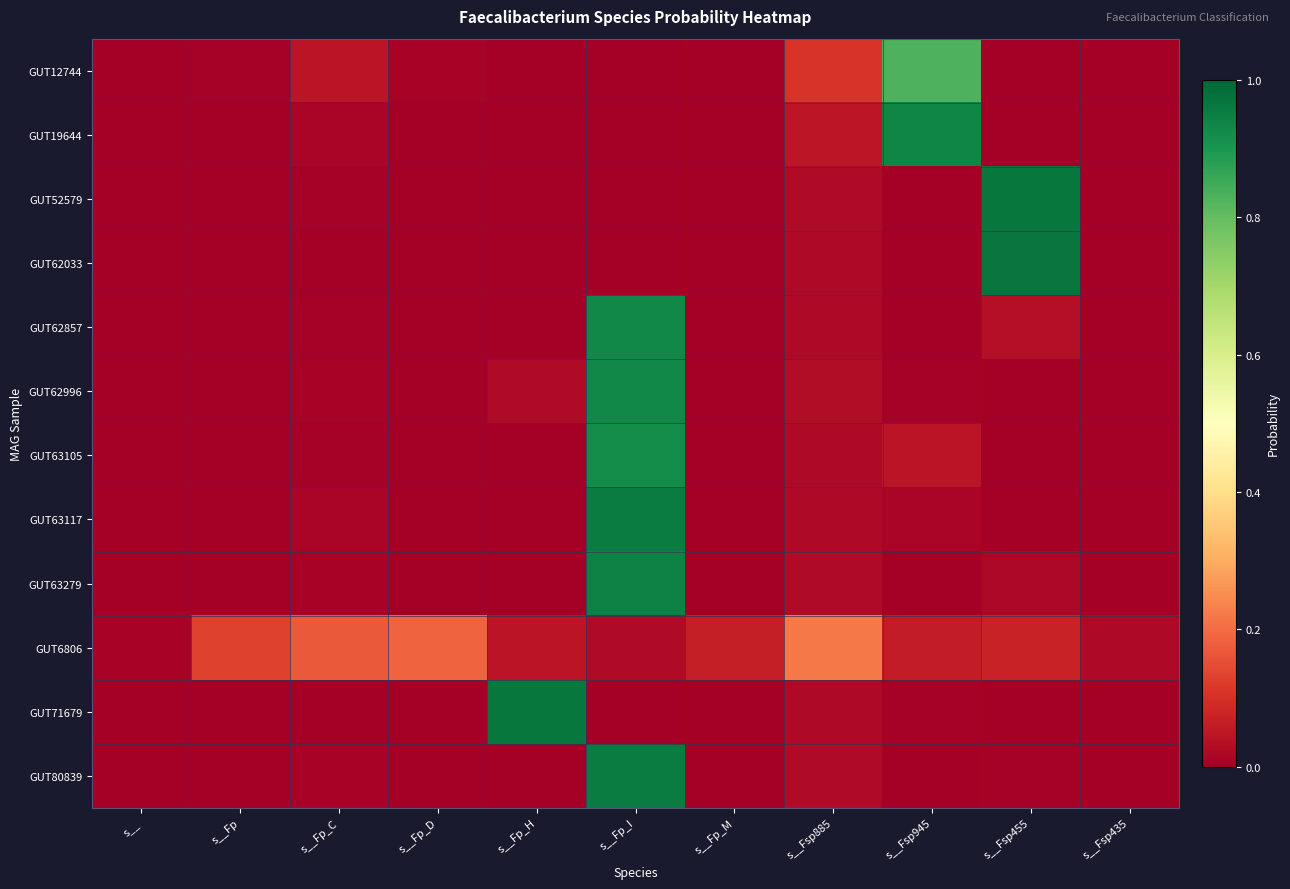

What is the total value across all series at s__Fp_M?

0.1